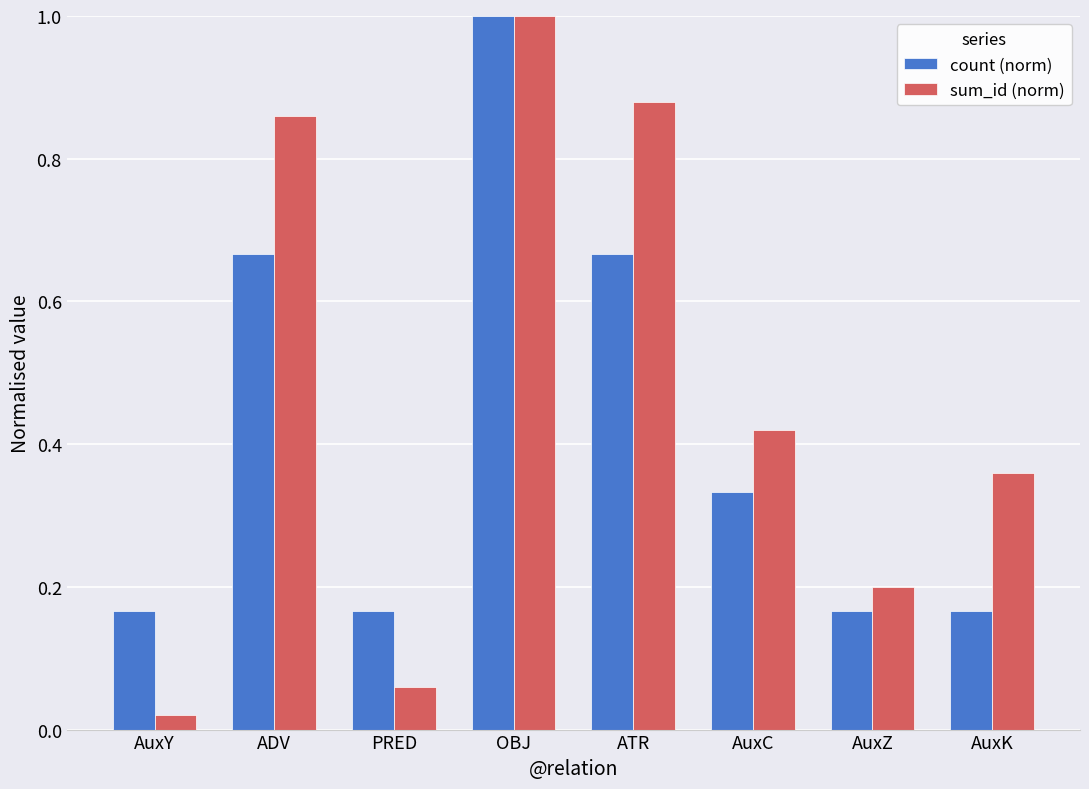

Which series has the largest total across all categories?

sum_id (norm)